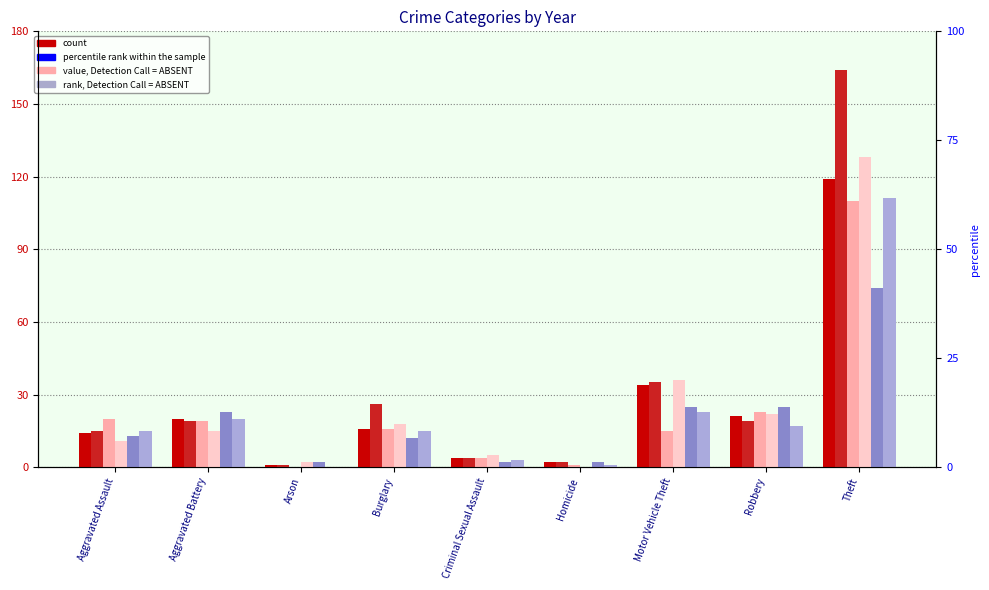

At which category is the sum across all series the highest?

Theft